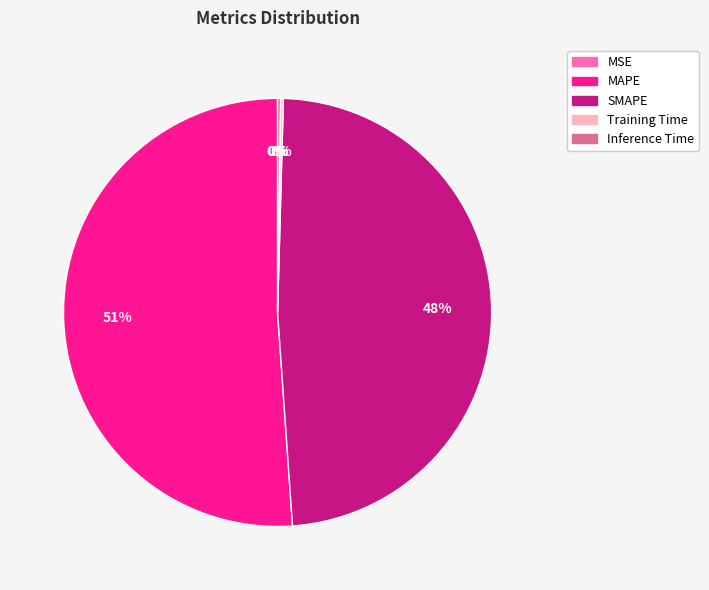

The MAPE slice represents 51% of the pie. True or false?

True